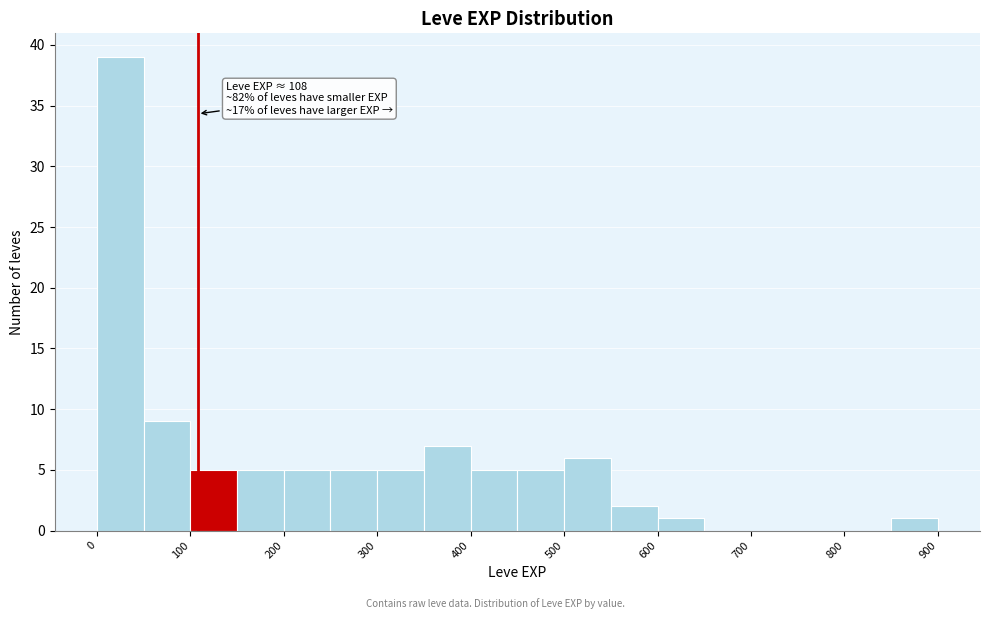

Over which range of the x-axis is the bar tallest?

0 to 50